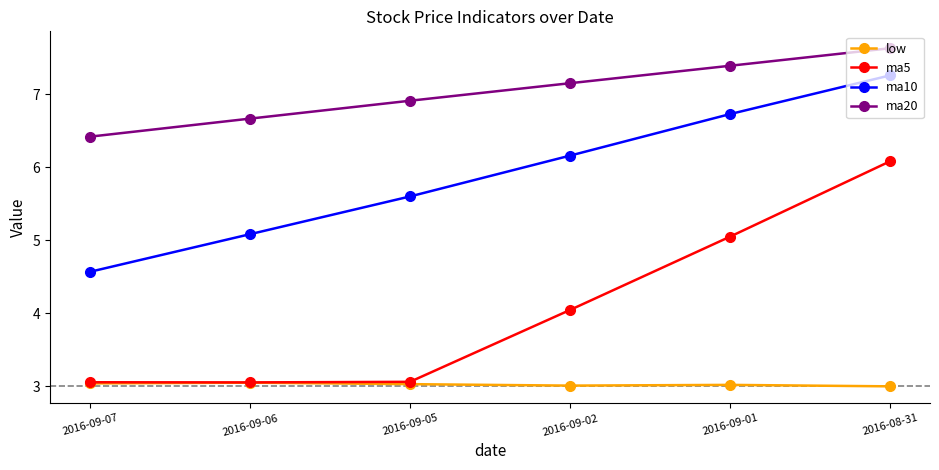

What is the greatest value displayed?

7.6